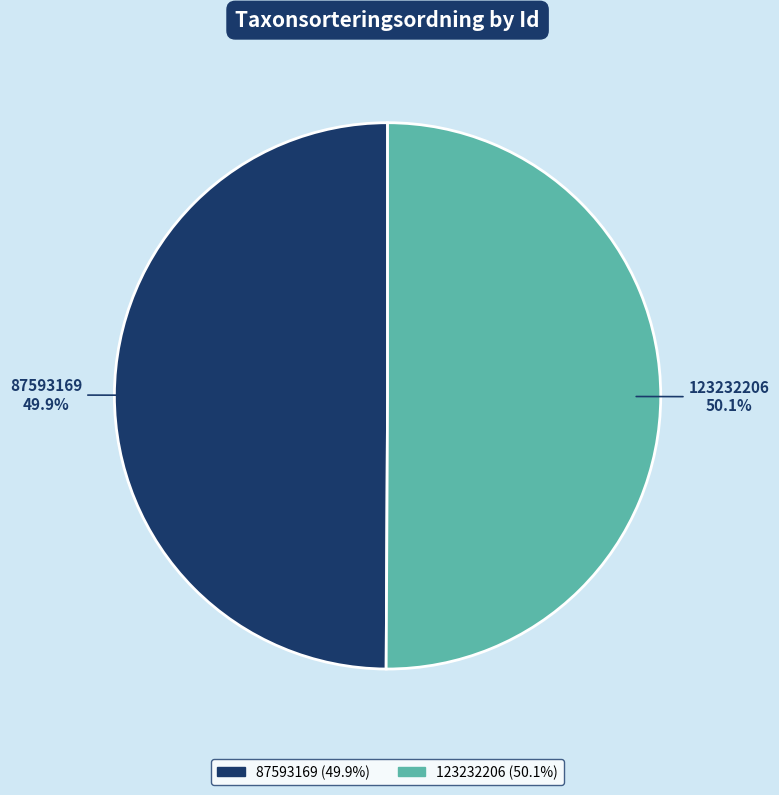

What percentage is the 123232206 slice, to the nearest percent?

50%